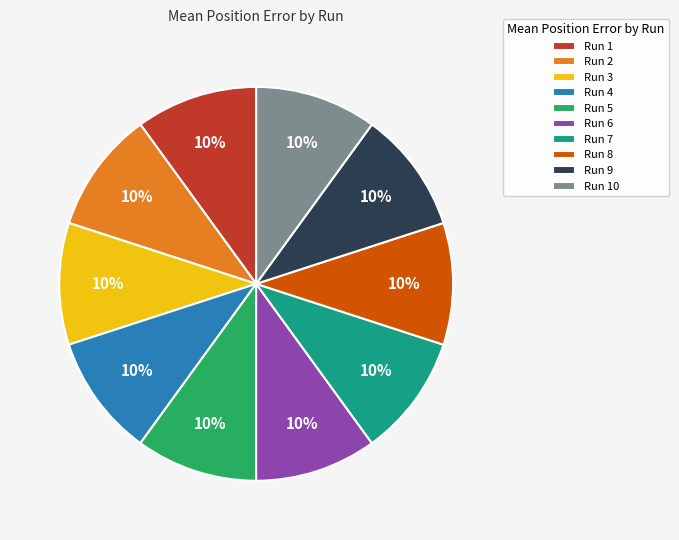

What is the ratio of the value at Run 5 to the value at Run 1?

1.0